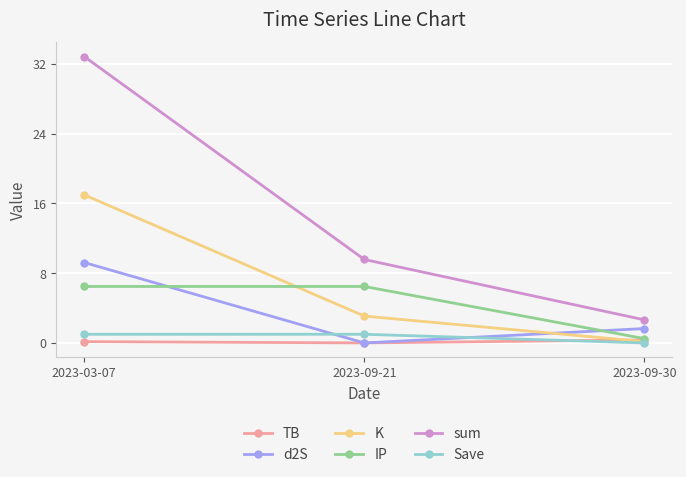

At which category does the chart reach its peak across all series?

2023-03-07